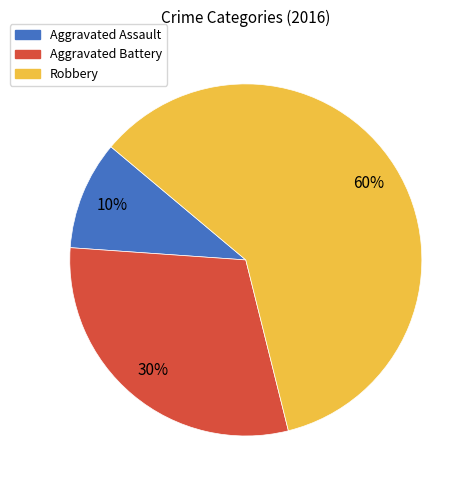

To the nearest percent, what is the difference between the largest and smallest slice percentages?

50%